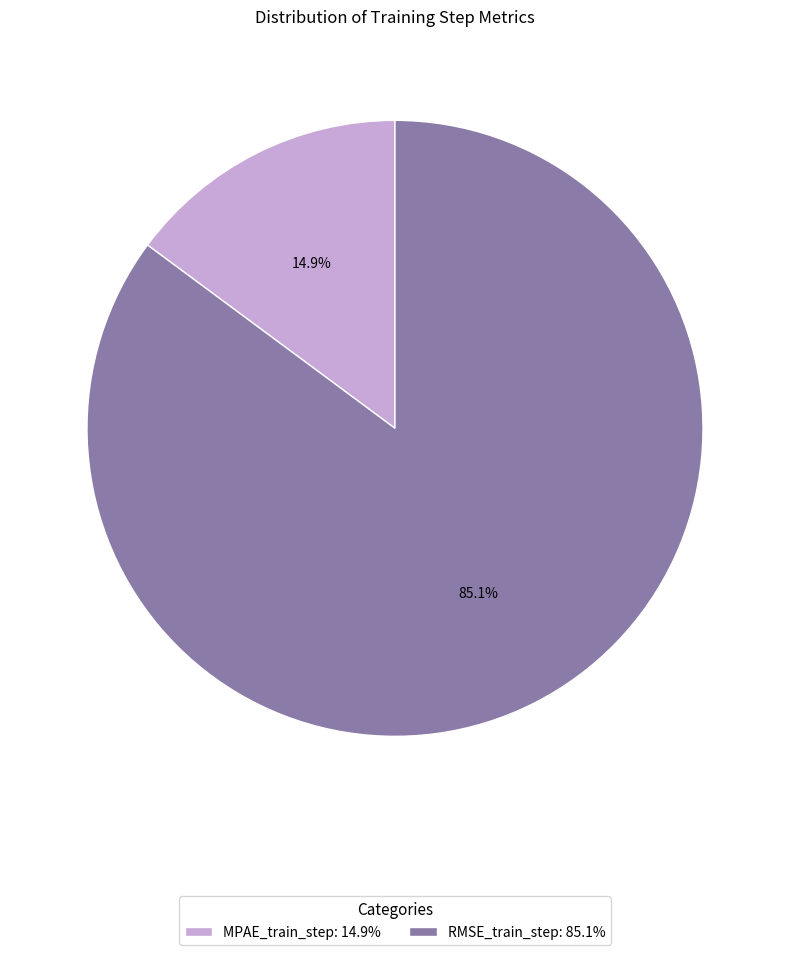

What percentage is NOT represented by MPAE_train_step?

85.1%